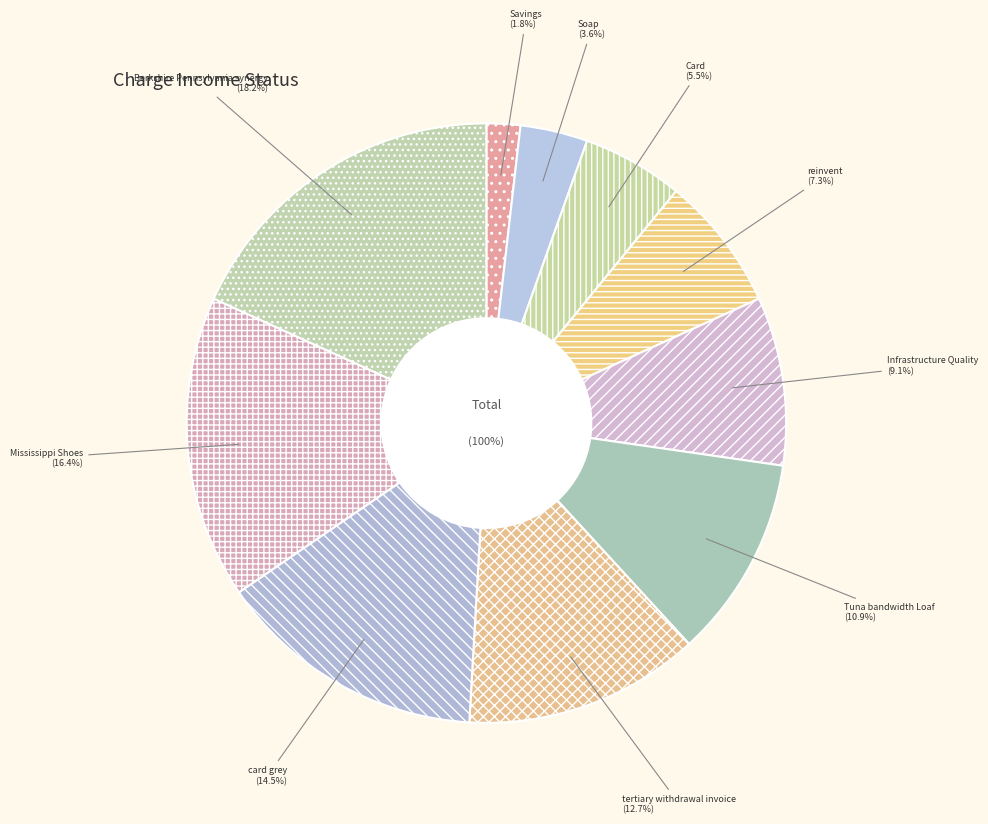

To the nearest percent, what is the difference between the Card and Berkshire Pennsylvania synergy slice percentages?

13%